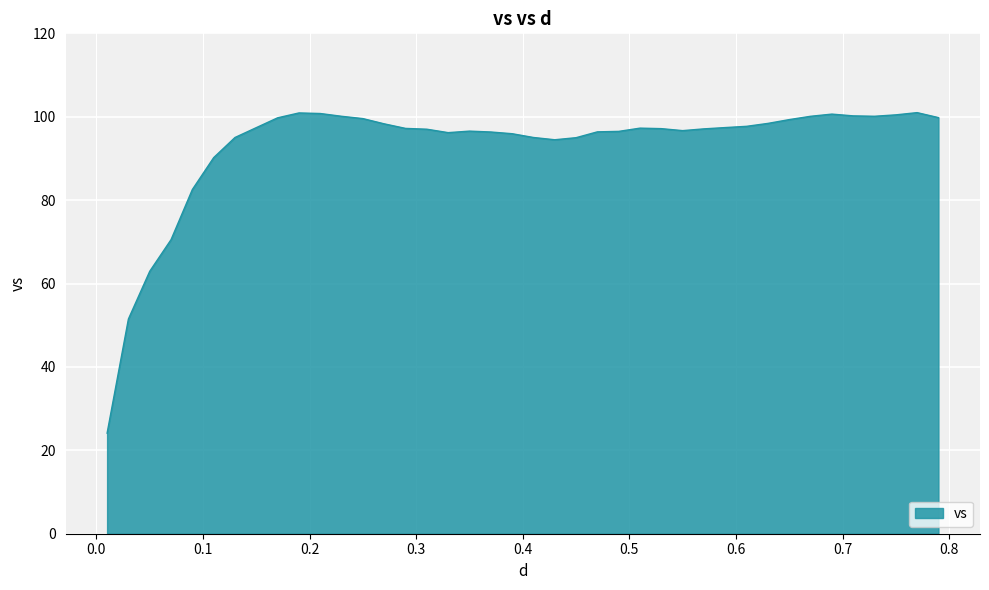

What is the difference between the maximum and minimum values?

76.9